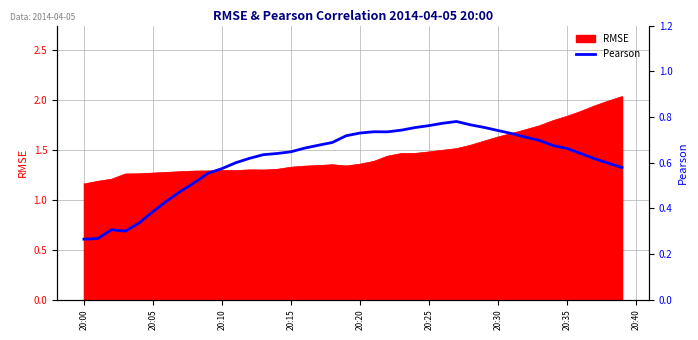

The value at 20:35 is 0.7. True or false?

False